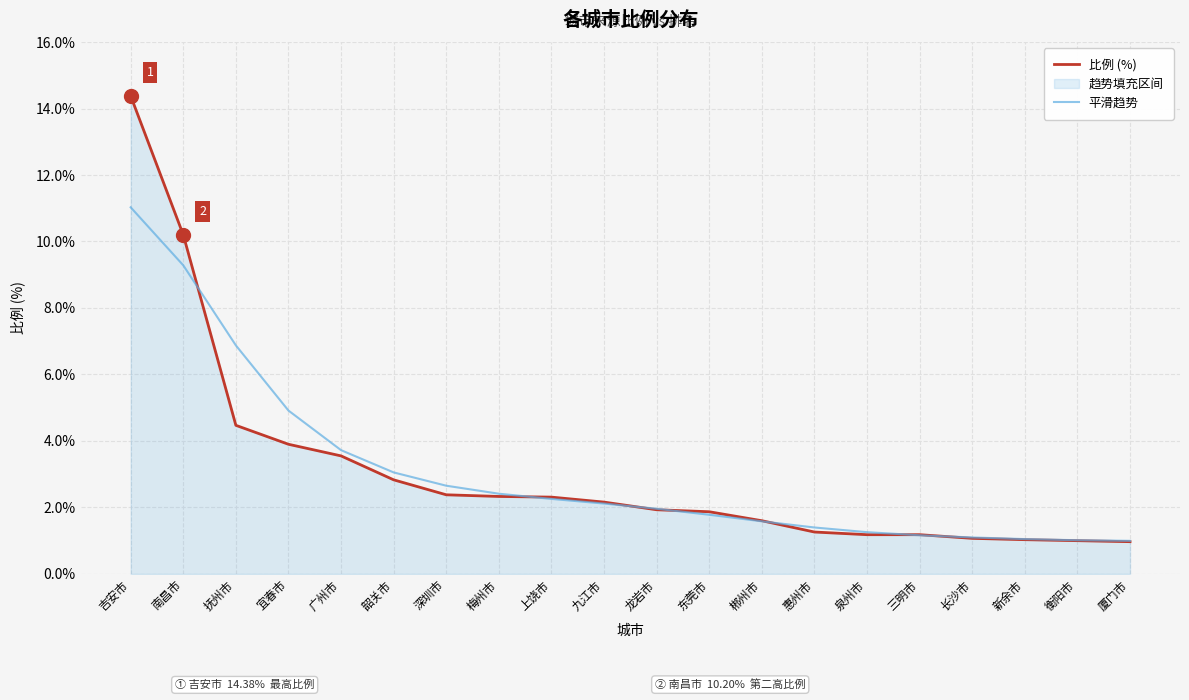

Is the value of 比例 (%) at 宜春市 greater than the value of 平滑趋势 at 衡阳市?

Yes